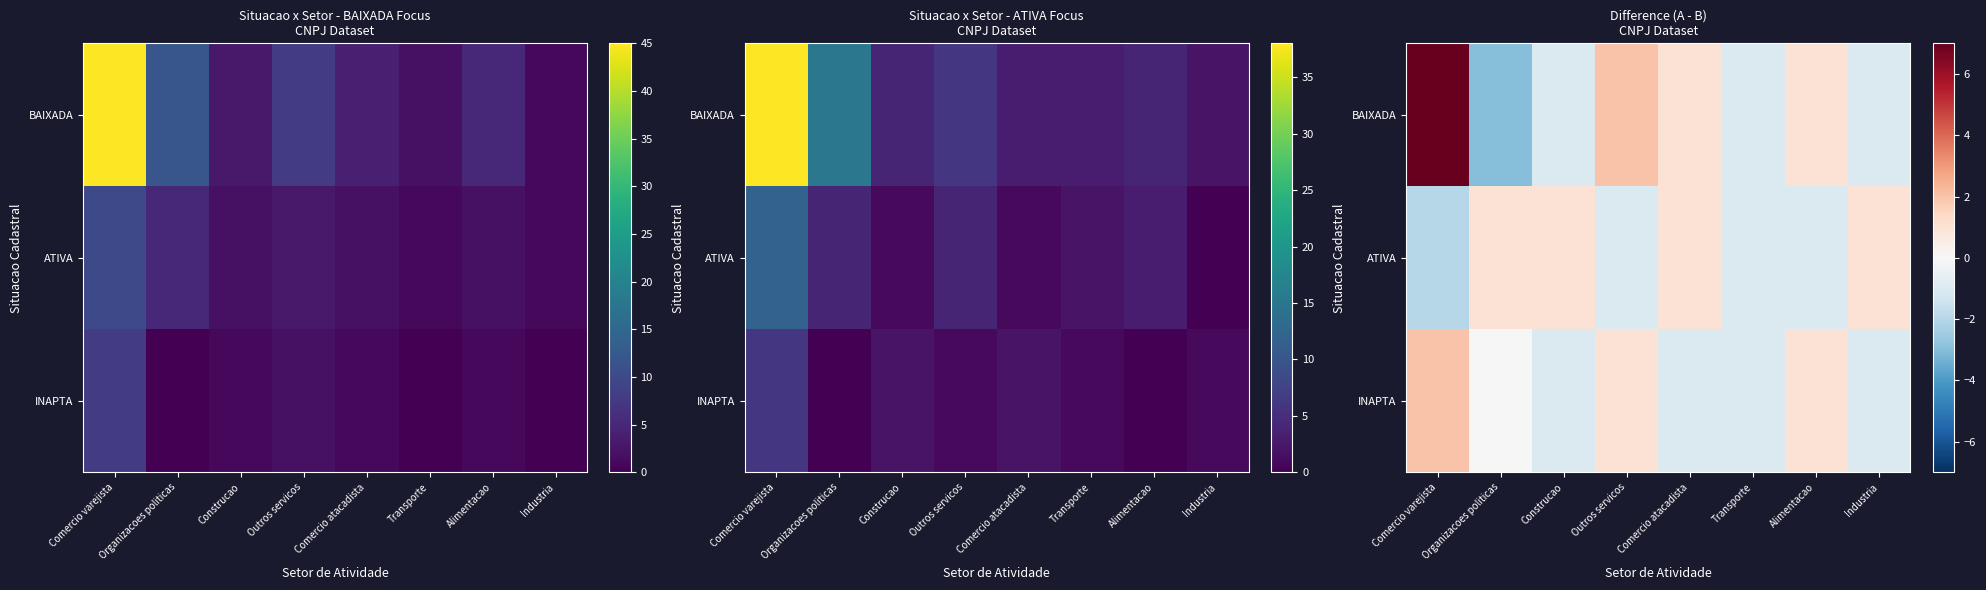

Is it true that BAIXADA equals 7 at Comercio varejista?

True